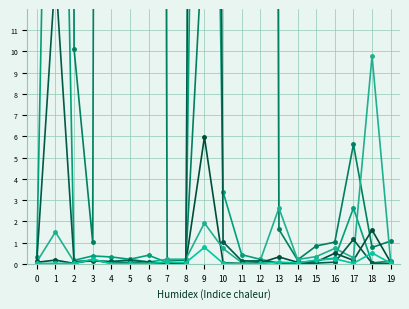

At which category does sphaerolaimus.2 reach its first local peak?

1